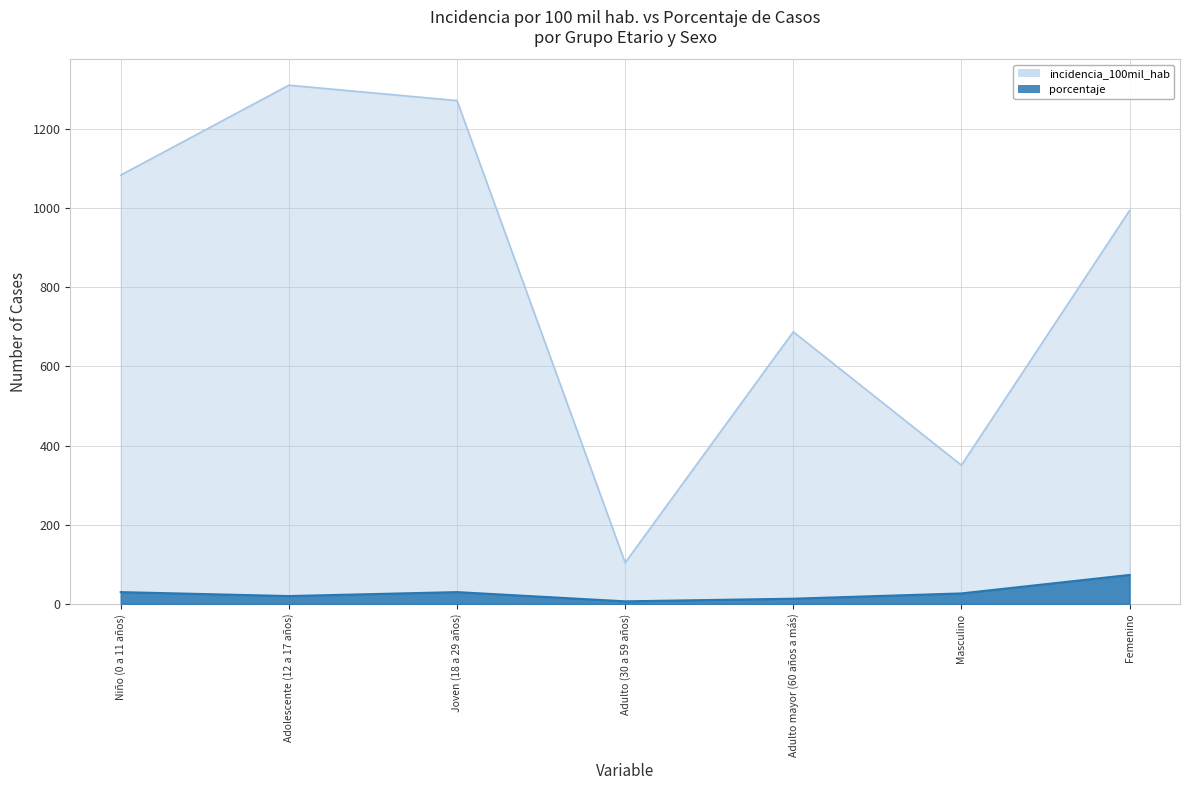

At which category is the sum across all series the highest?

Adolescente (12 a 17 años)